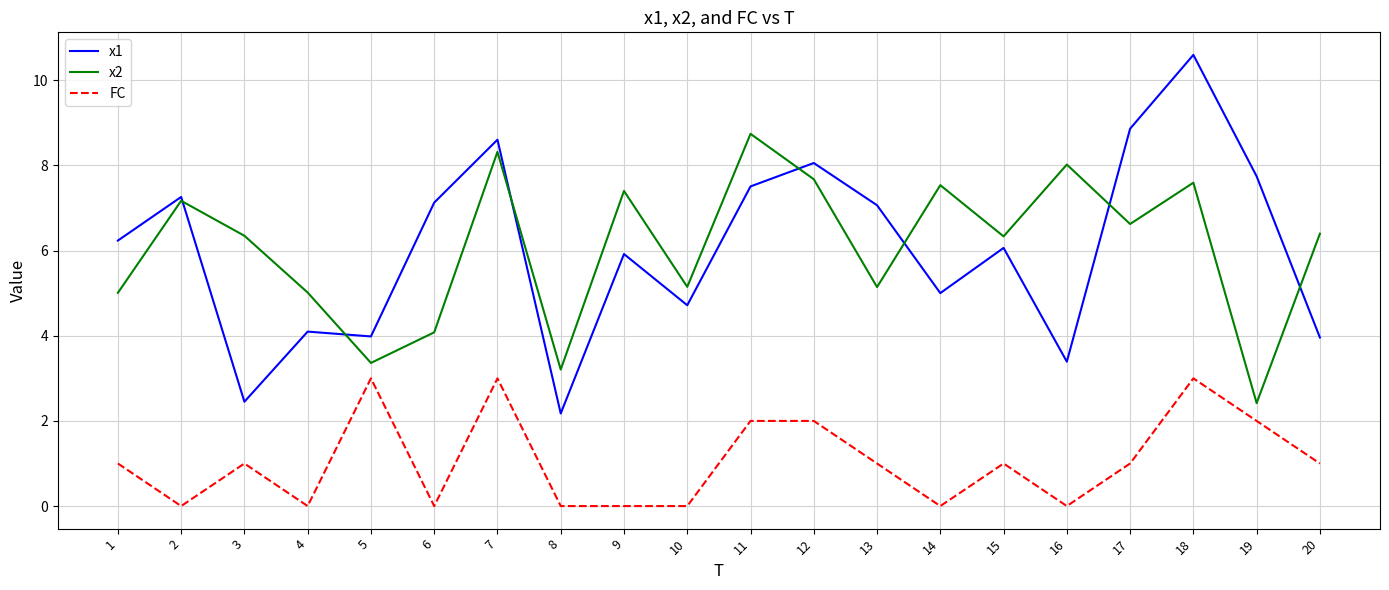

At how many categories does at least one series exceed 3?

20